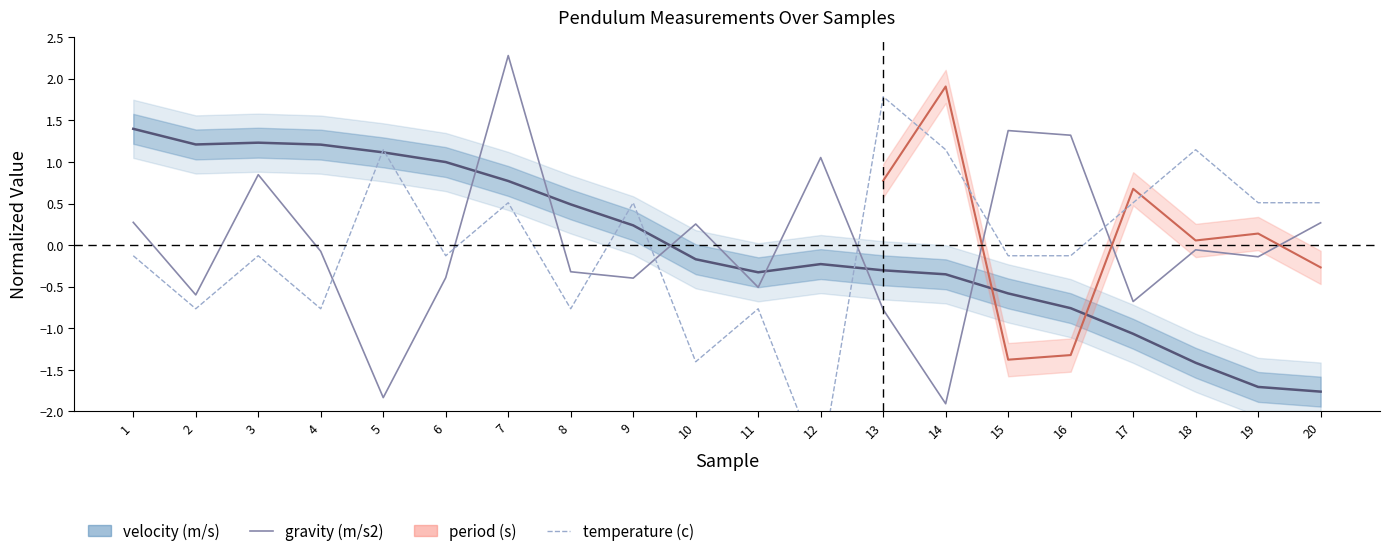

Is the value of temperature (c) at 20 greater than the value of velocity (m/s) at 17?

Yes